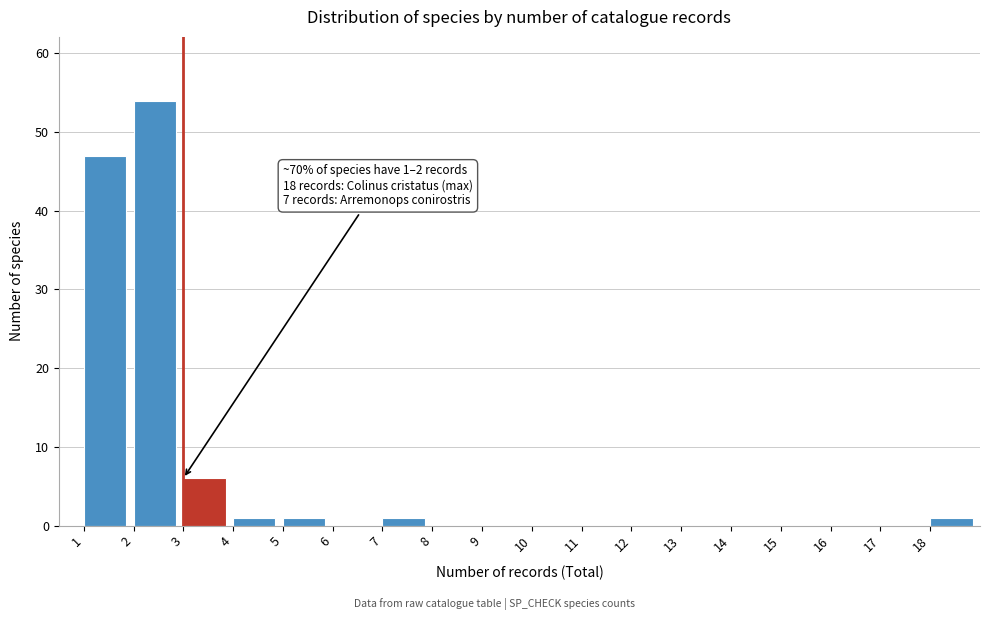

Which range on the x-axis has the tallest bar?

2 to 3